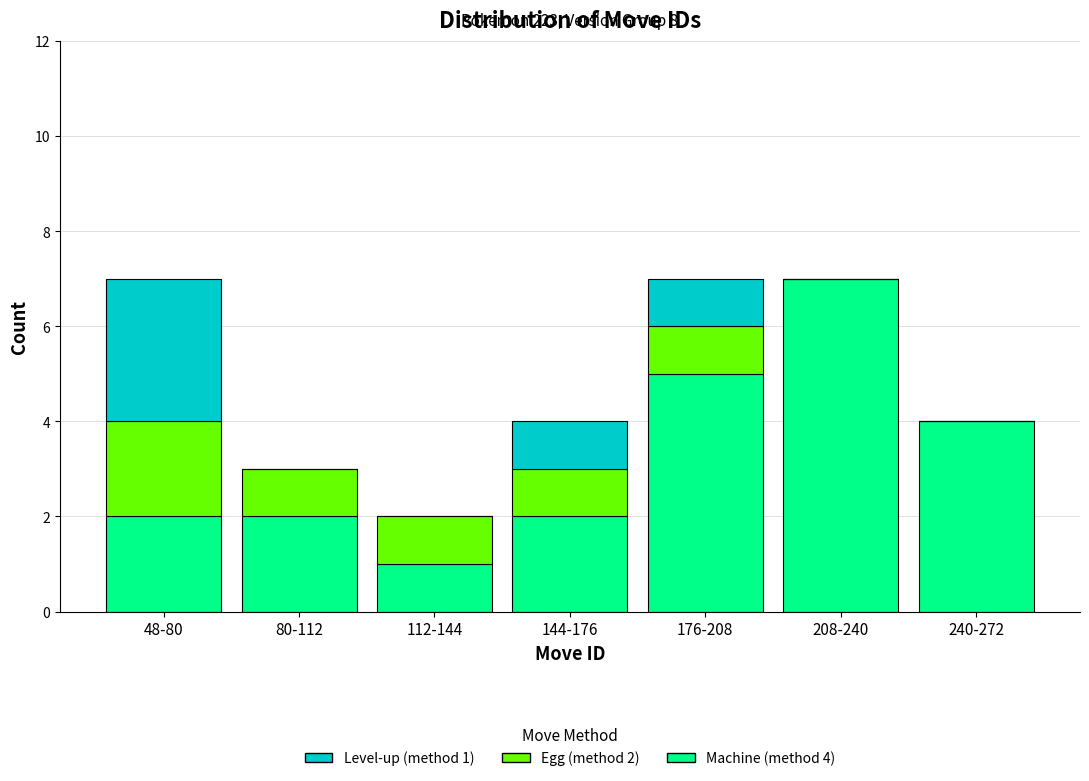

Reading left to right, transcribe the values for Machine (method 4).

48-80=2	80-112=2	112-144=1	144-176=2	176-208=5	208-240=7	240-272=4